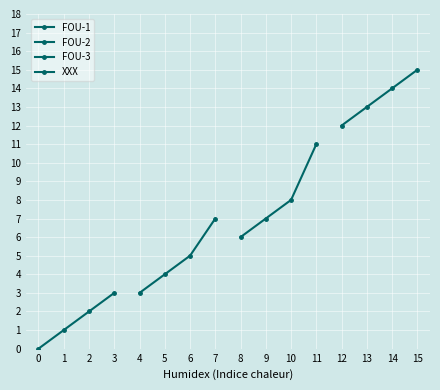

Read the XXX value at 14.

14